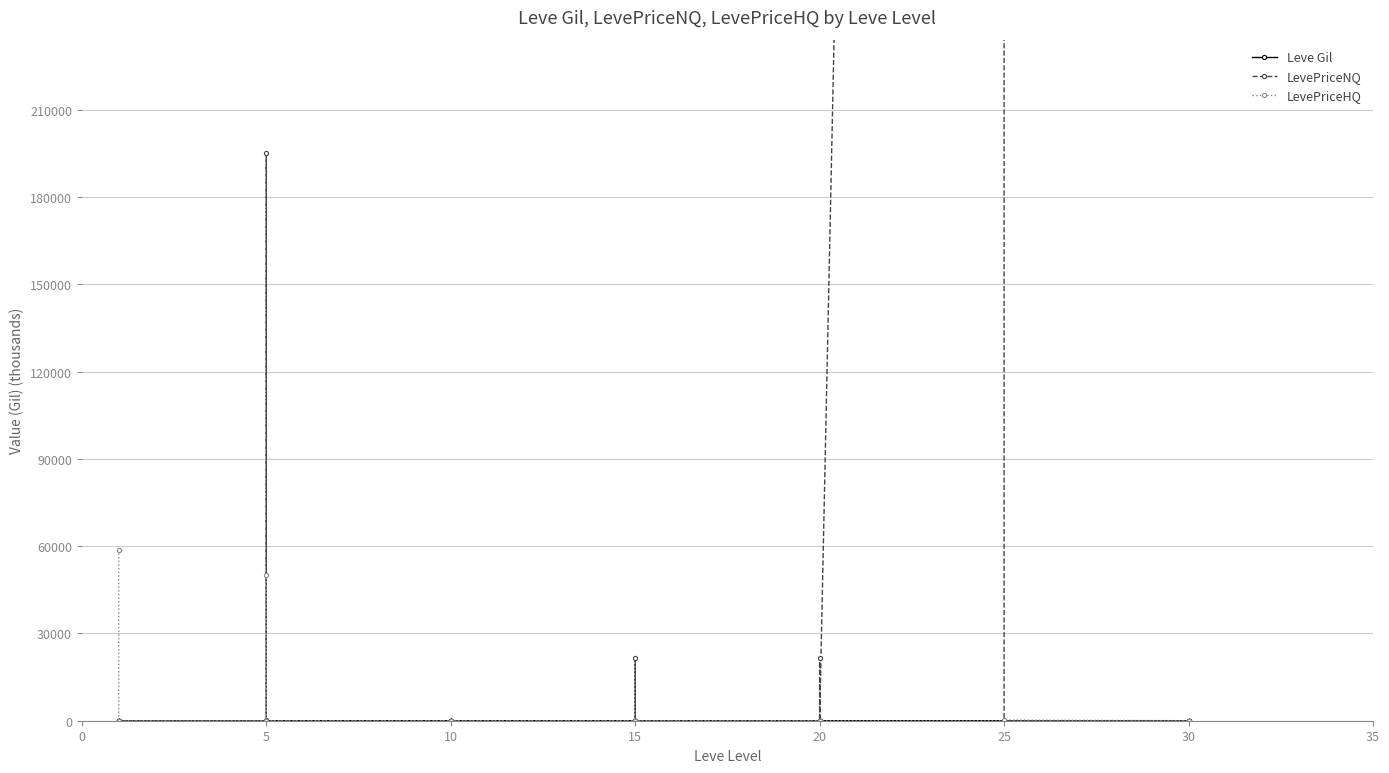

True or false: Leve Gil has a value of 0.4 at 0.

True